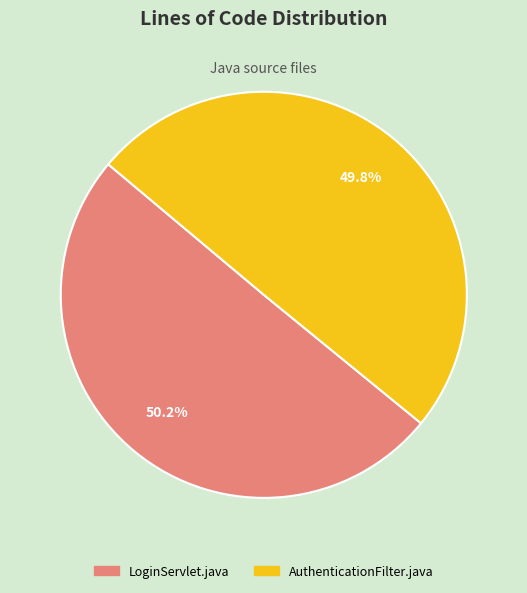

Combined, what portion of the pie is AuthenticationFilter.java and LoginServlet.java?

100.0%